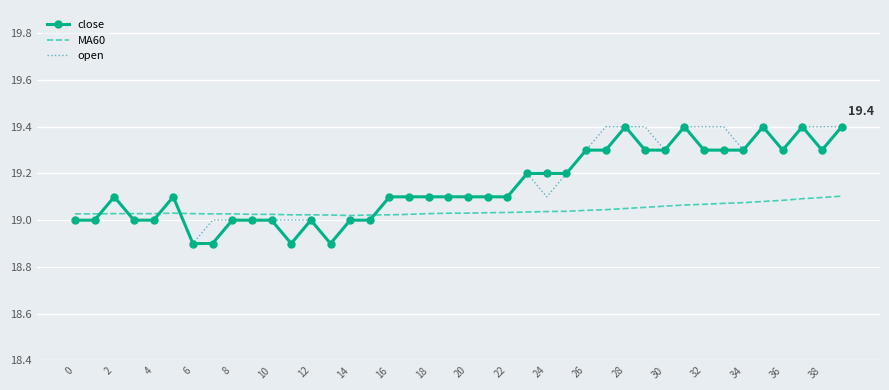

What is the greatest value displayed?

19.4